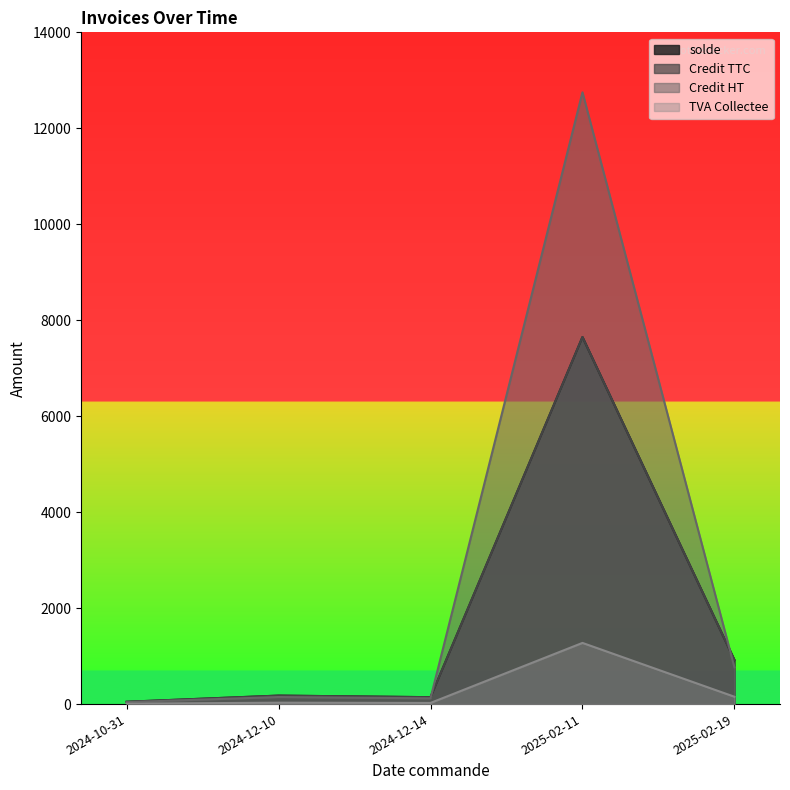

What is the maximum value for TVA Collectee?

1275.0